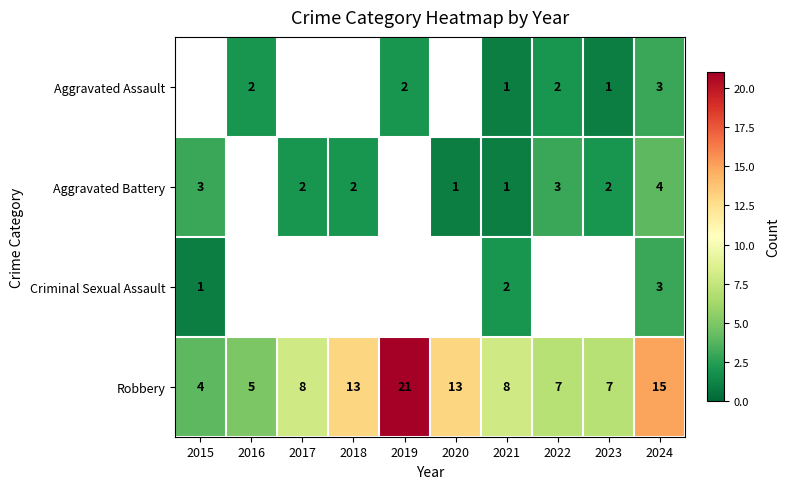

What is the sum of the Aggravated Battery values at 2024 and 2017?

6